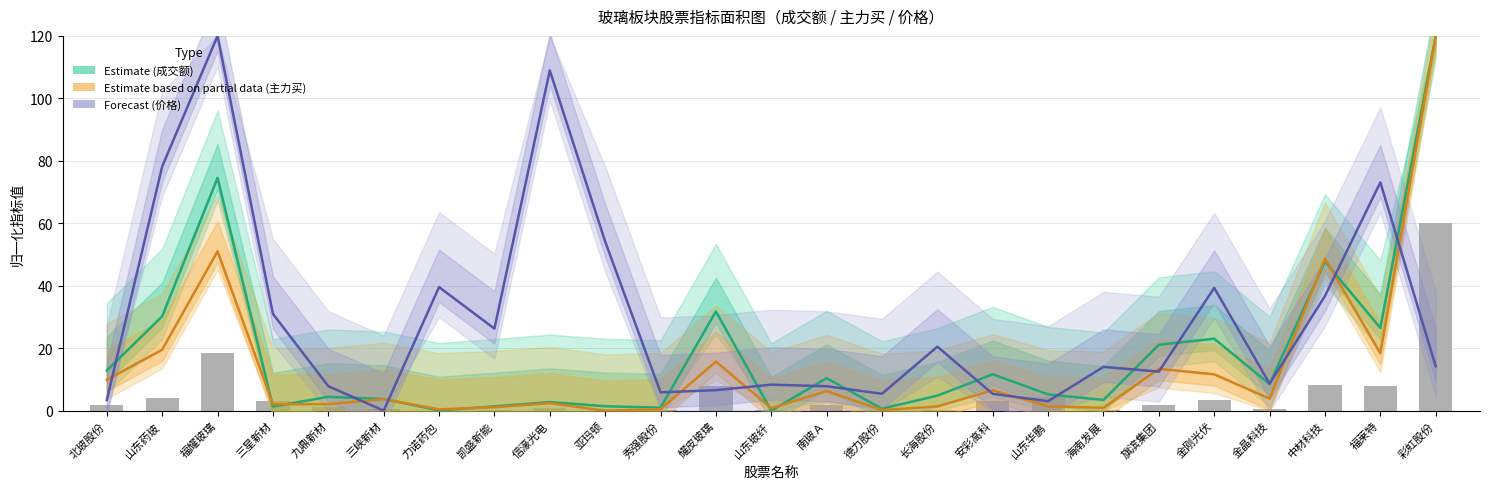

What position from the right is 中材科技?

3